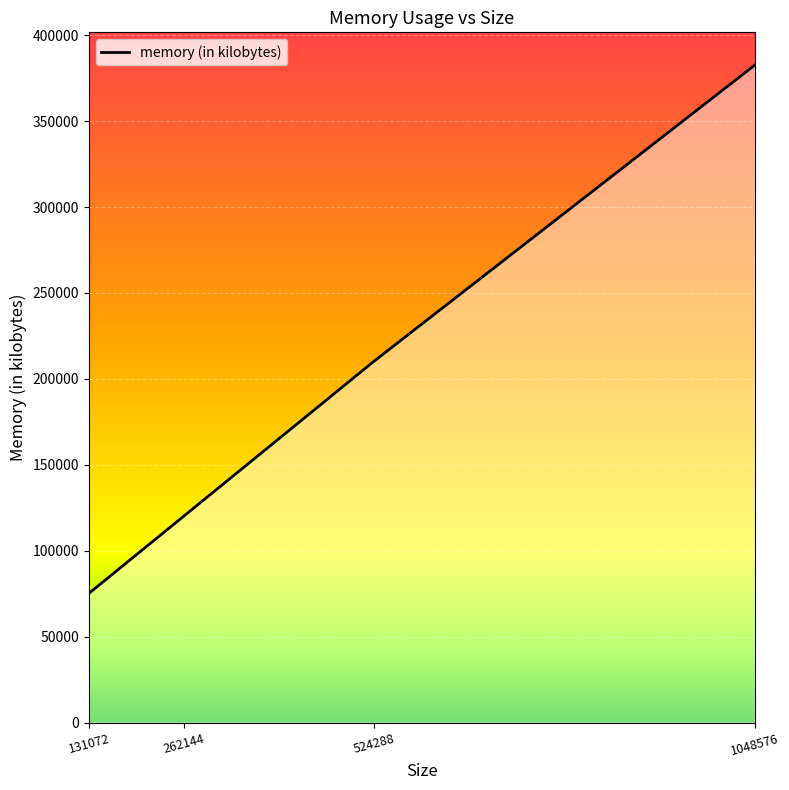

How many lines are shown in the chart?

1